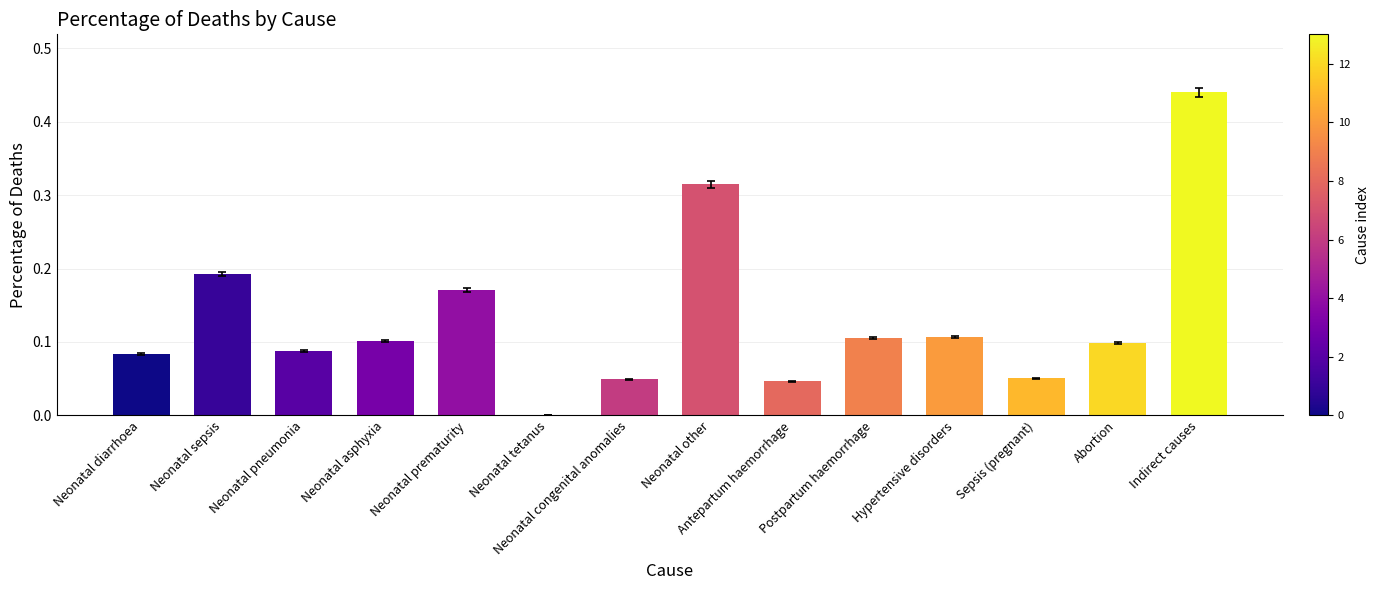

Which has a higher value, Neonatal congenital anomalies or Neonatal sepsis?

Neonatal sepsis